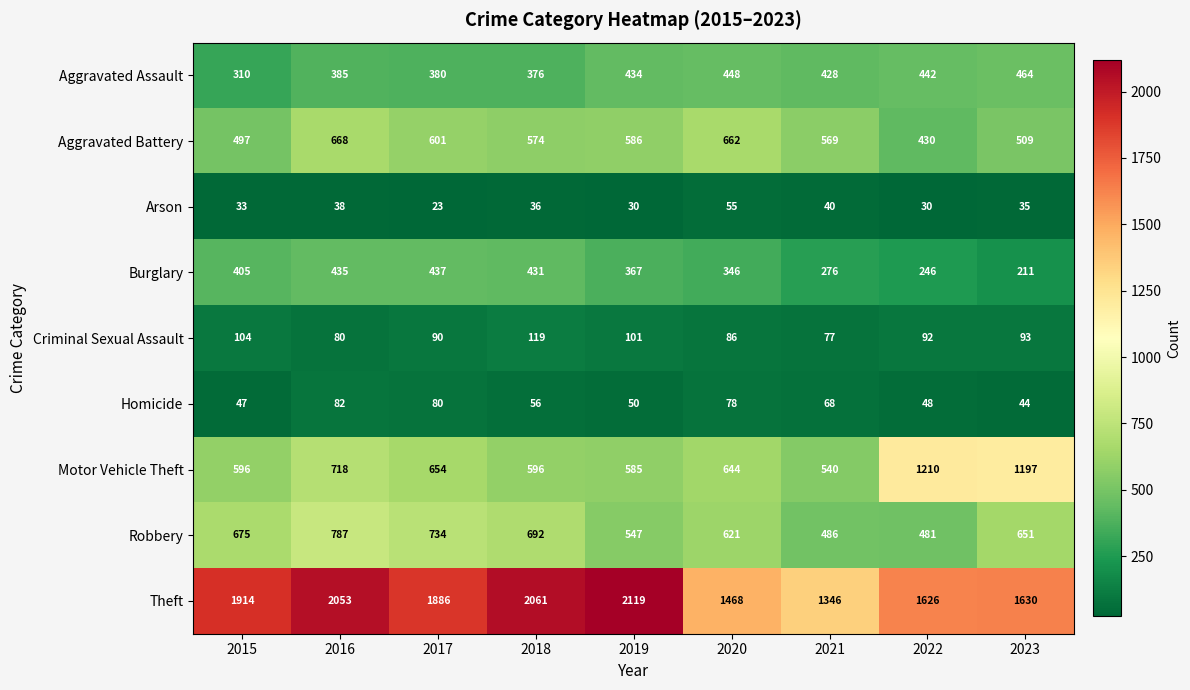

How many values in the Homicide series are below 56?

4